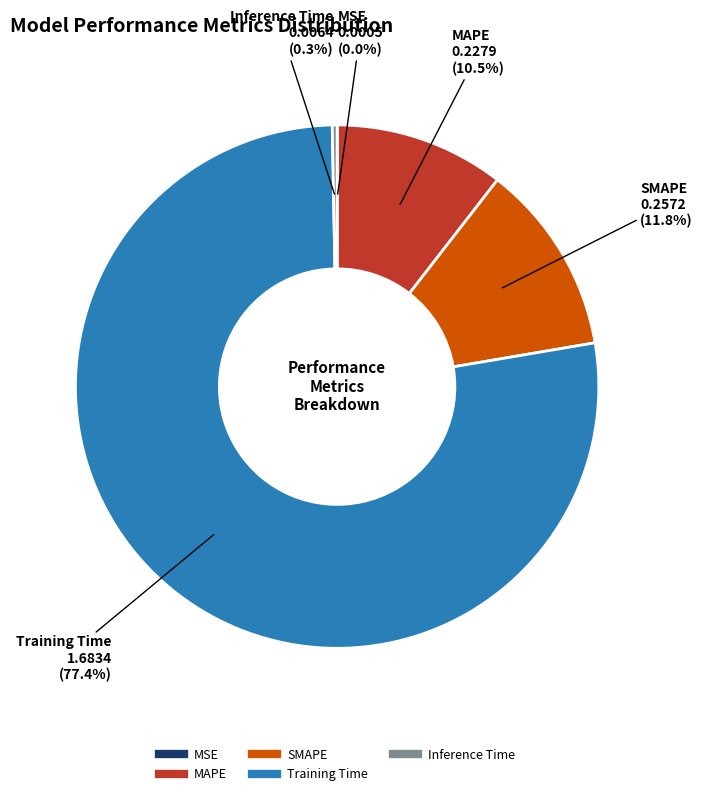

Is the sum of SMAPE and MAPE greater than half?

No